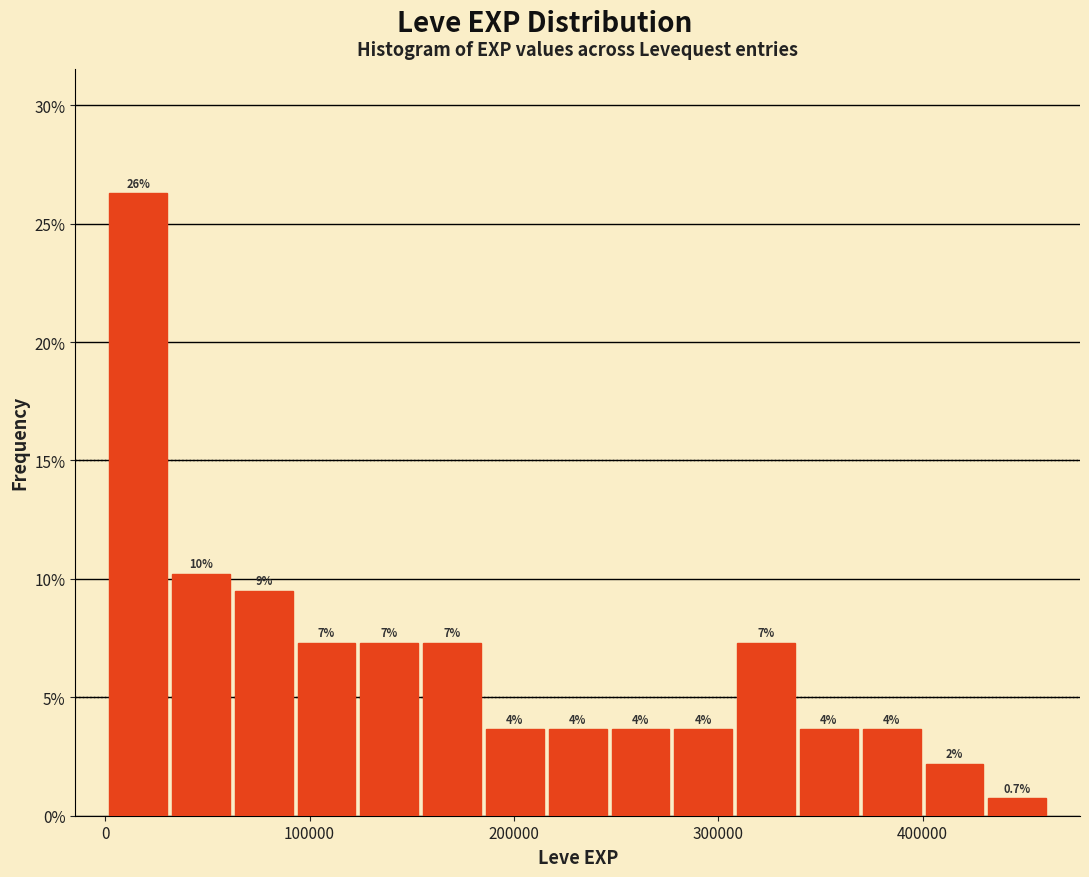

Read against the x-axis, roughly where is the centre of the tallest bar?

20000